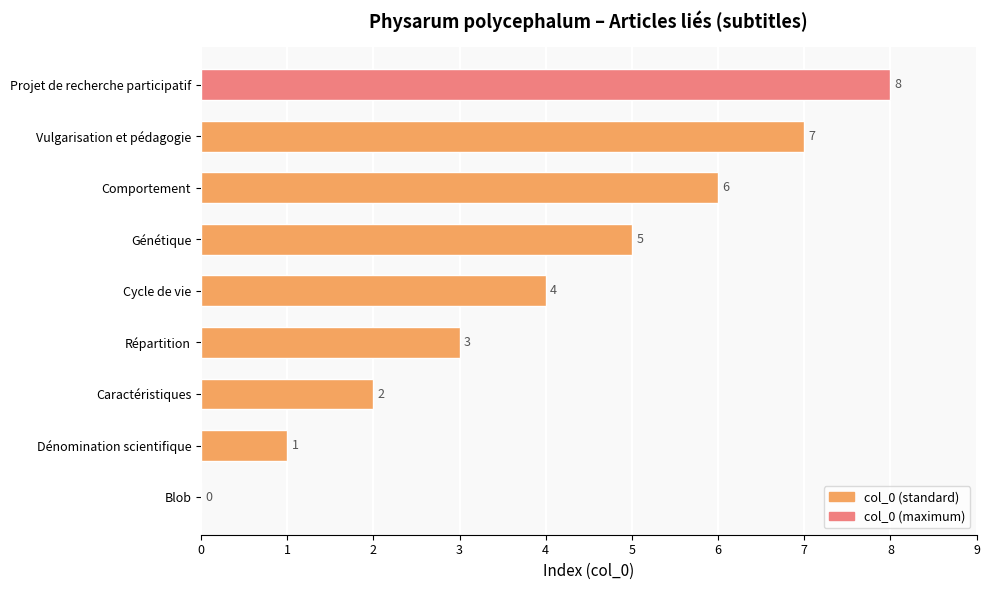

Approximately how many times larger is the value at Vulgarisation et pédagogie compared to Caractéristiques?

3.5